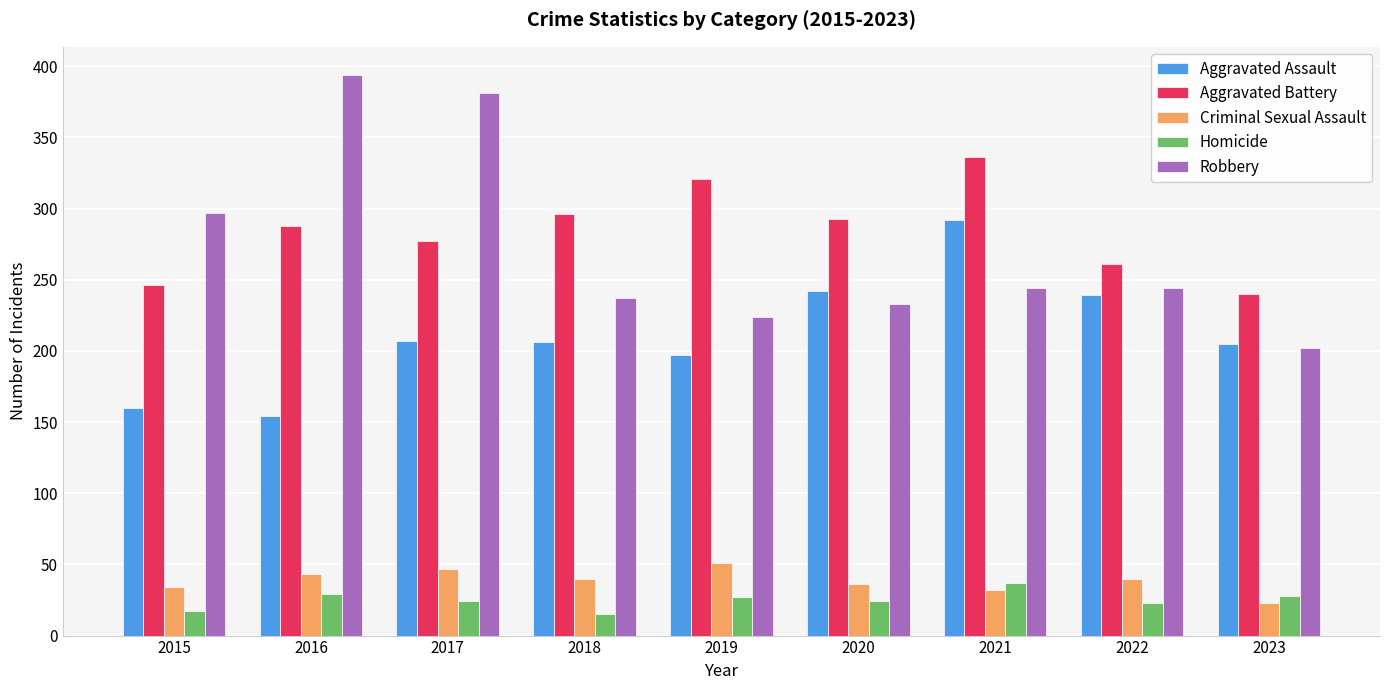

Which series changed the most between 2017 and 2020?

Robbery